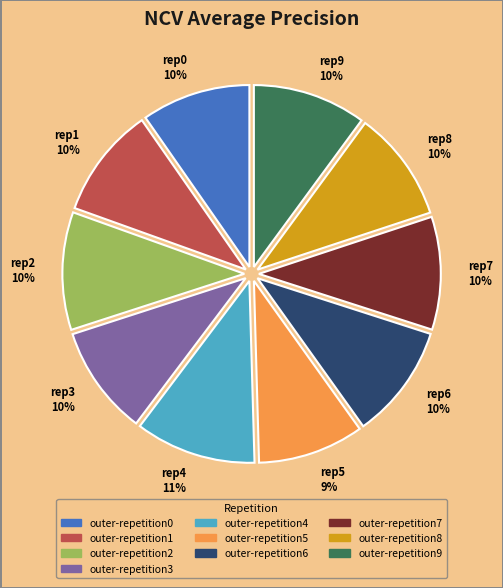

To the nearest percent, what portion does rep5 9% represent?

9%